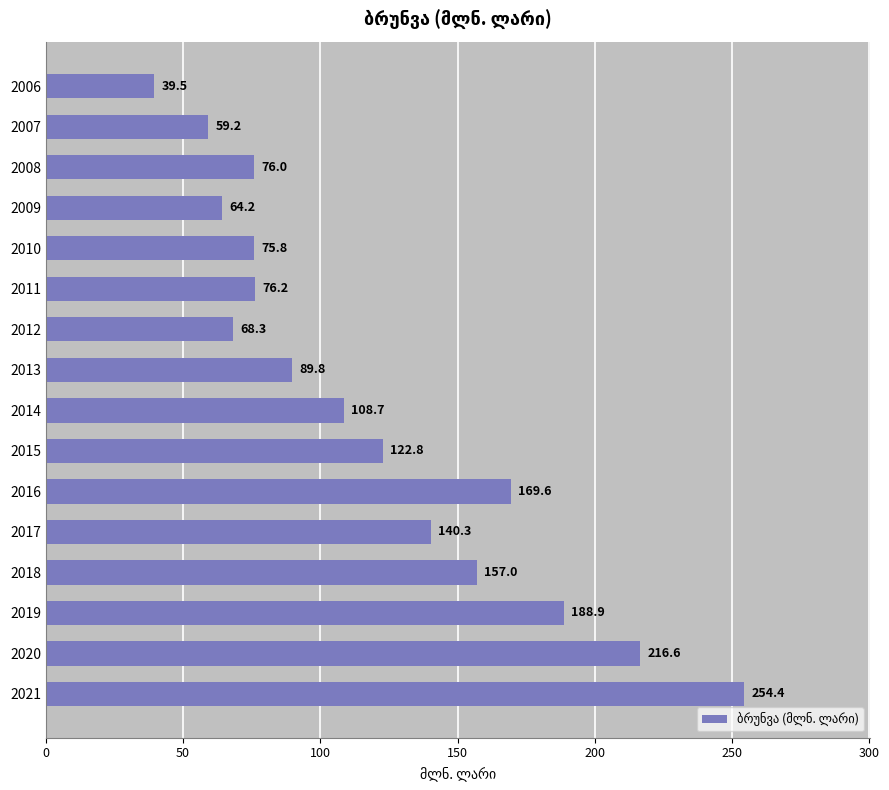

What is the difference between the maximum and minimum values?

214.9